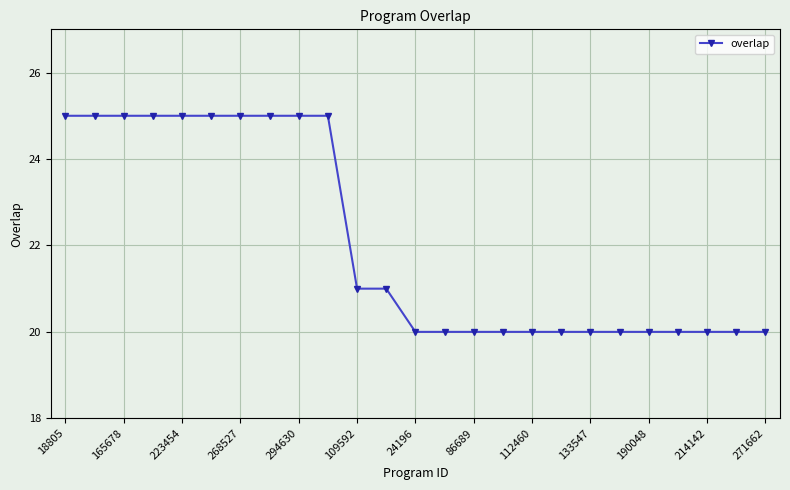

What is the difference between the maximum and minimum values?

5